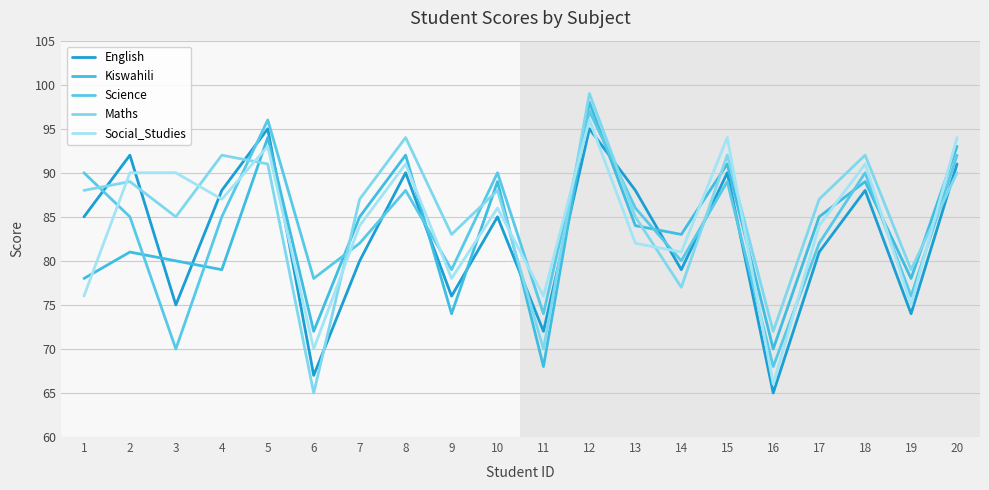

What is the difference between the maximum and minimum values in the Science series?

29